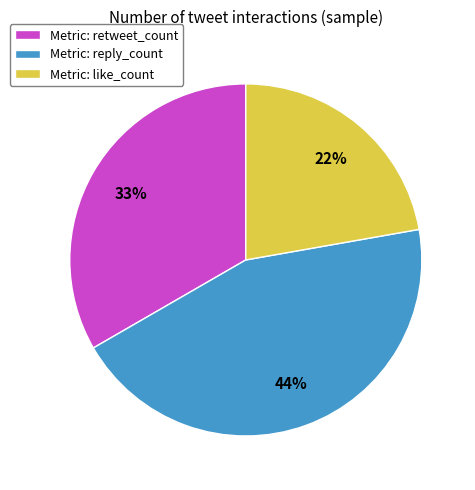

Between Metric: reply_count and Metric: like_count, which is larger?

Metric: reply_count